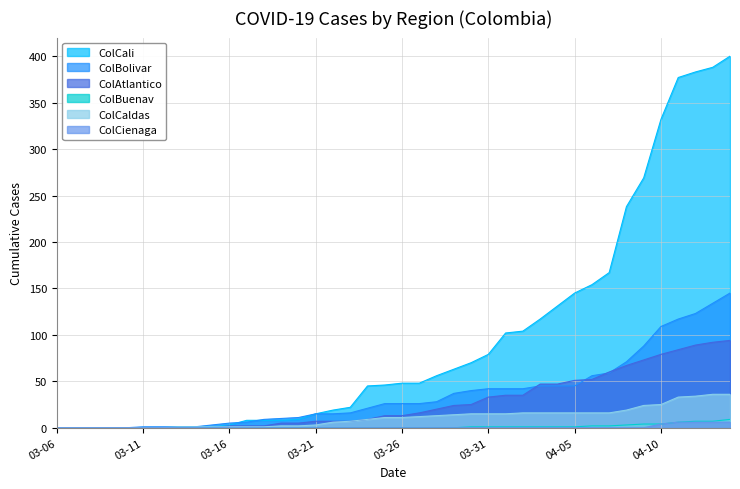

How many lines are shown in the chart?

6